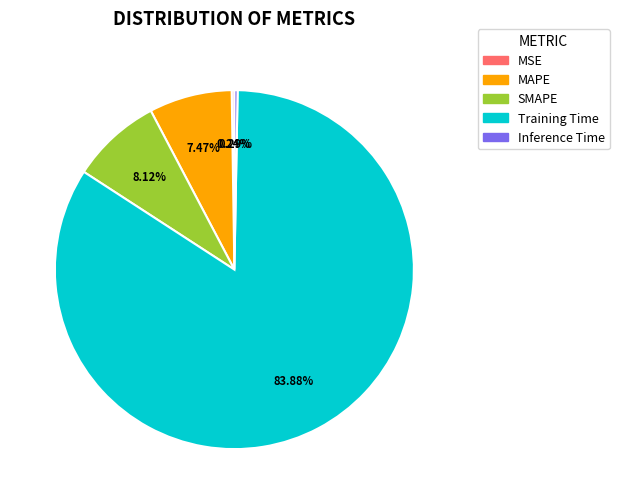

Between MAPE and SMAPE, which is larger?

SMAPE